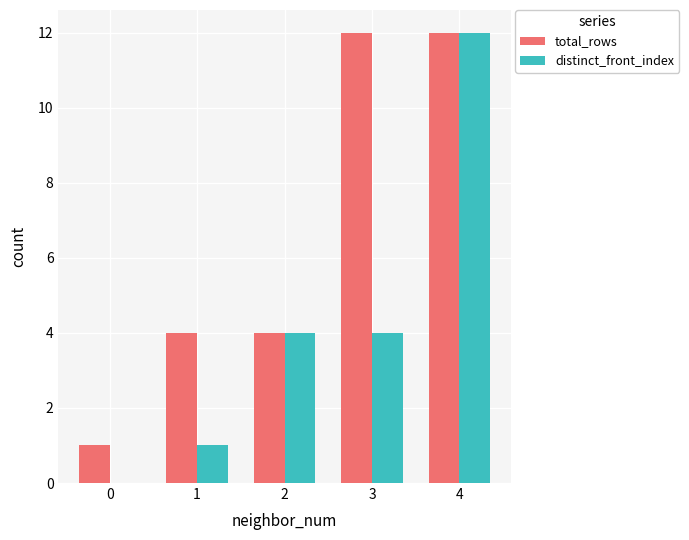

At which category is the sum across all series the highest?

4